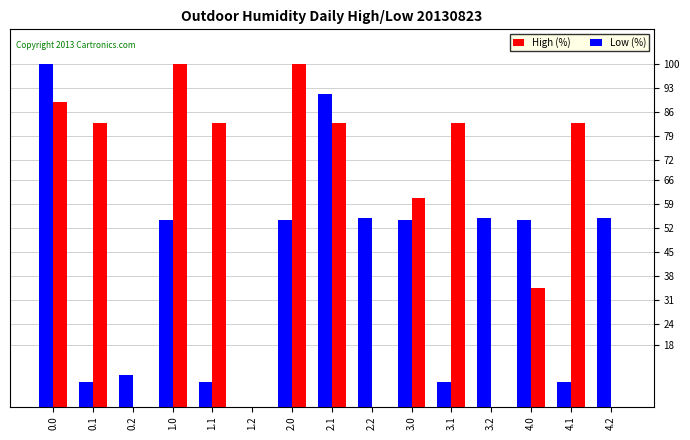

Which series changed the most between 0.0 and 2.1?

Low (%)